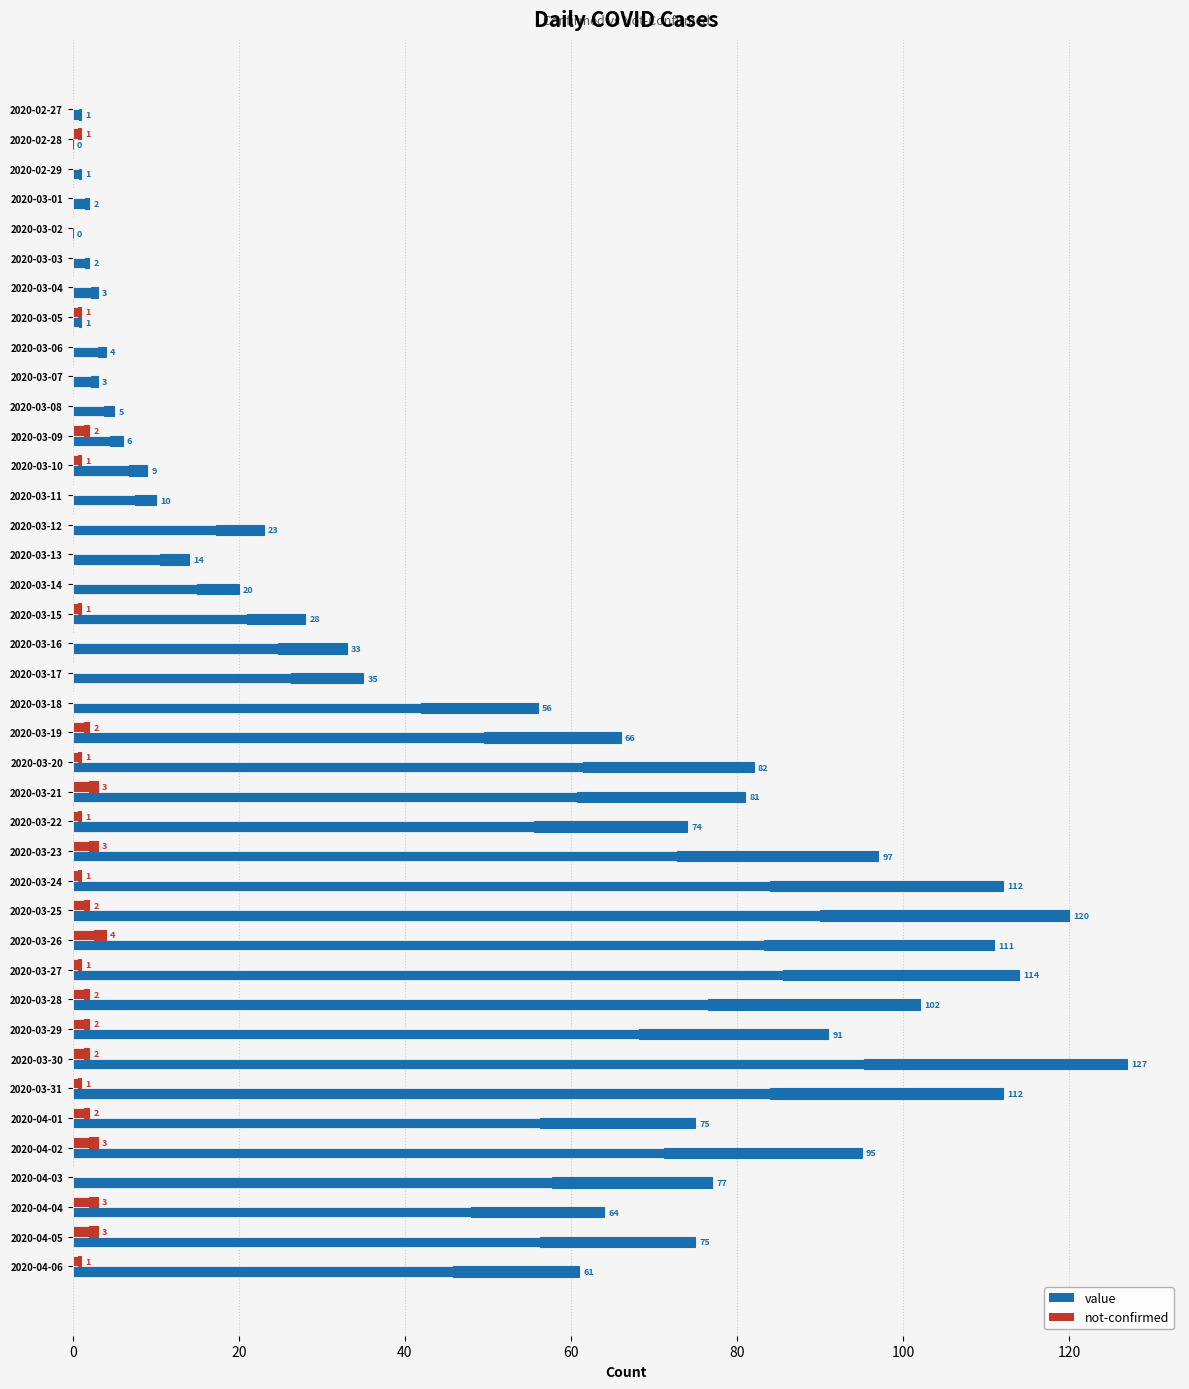

Which series has the largest range (max minus min)?

value